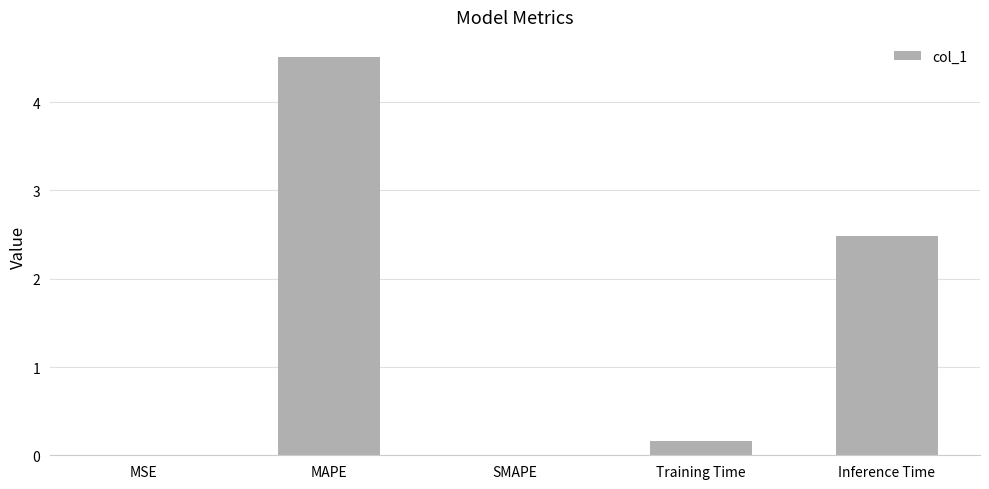

At which label is the value closest to 2?

Inference Time